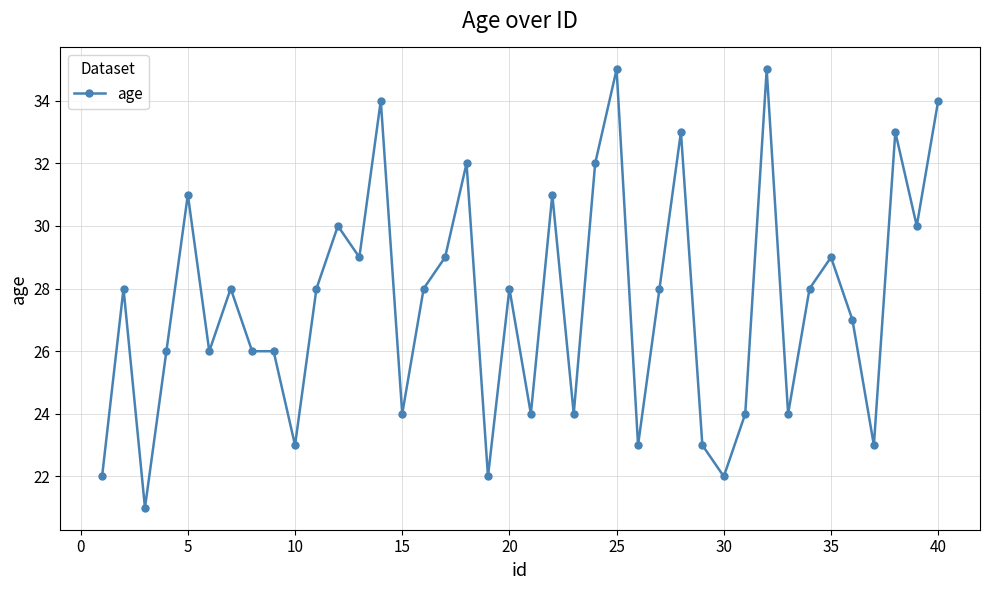

What is the sum of all values?

1103